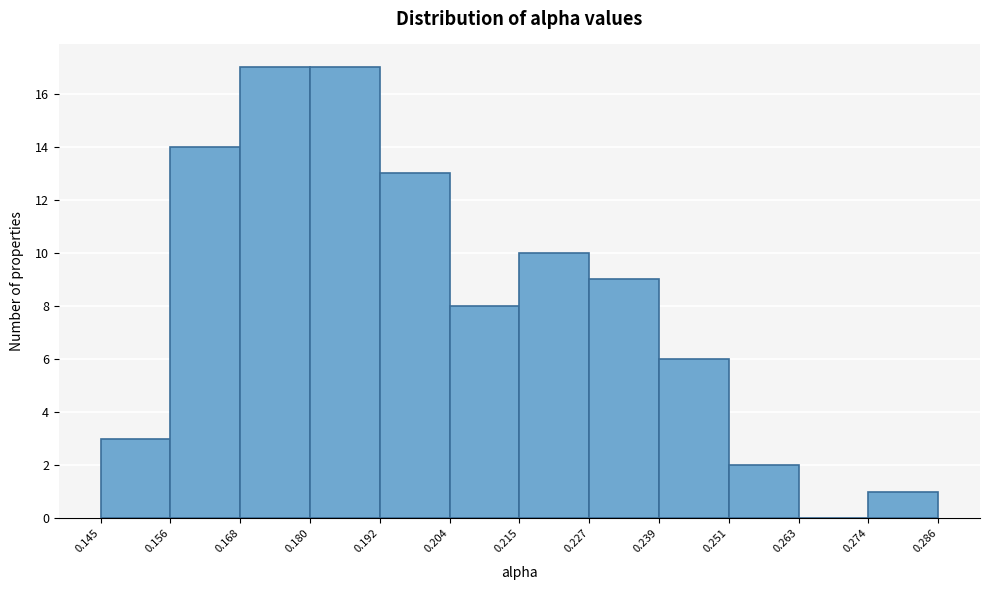

Reading left to right, list every bar in this chart as the range it spans on the x-axis followed by its height. The values are not printed on the chart, so give them approximately, as read against the axis.

0.145 to 0.156: 3
0.156 to 0.168: 14
0.168 to 0.180: 17
0.180 to 0.192: 17
0.192 to 0.204: 13
0.204 to 0.215: 8
0.215 to 0.227: 10
0.227 to 0.239: 9
0.239 to 0.251: 6
0.251 to 0.263: 2
0.263 to 0.274: 0
0.274 to 0.286: 1